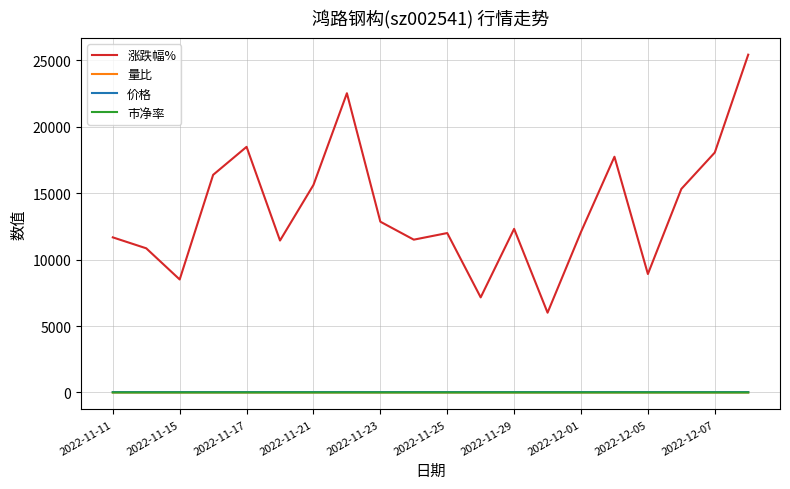

Which series has the largest range (max minus min)?

涨跌幅%